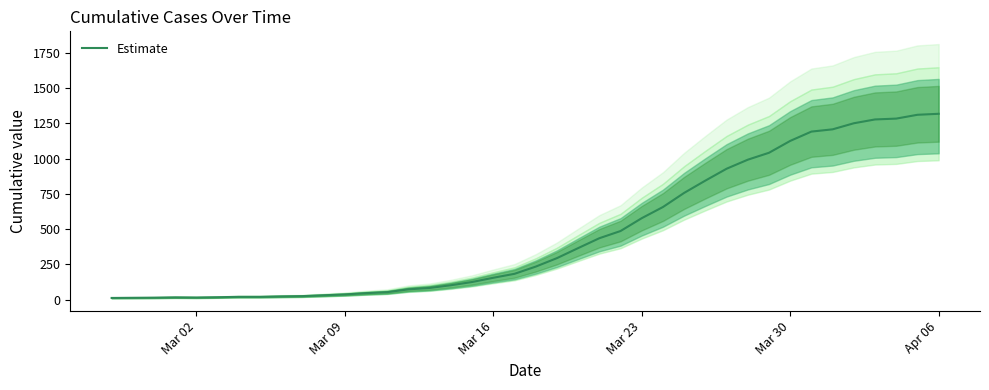

What is the maximum value for Estimate?

1317